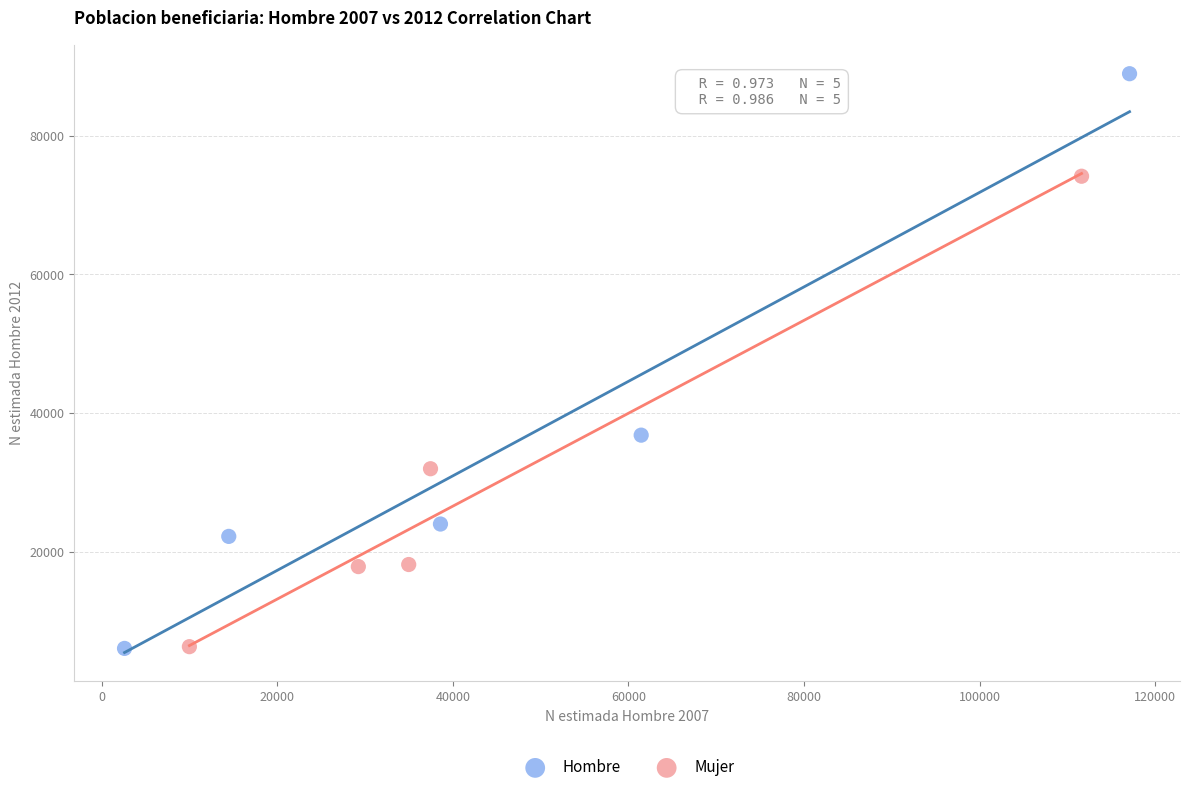

Which series has the largest Y range (max minus min)?

Hombre